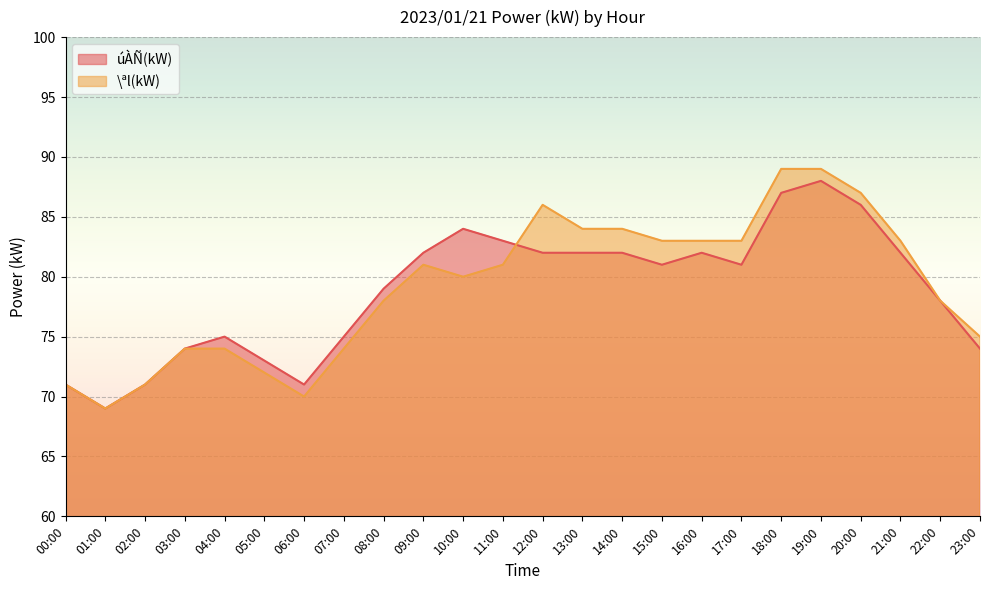

The value of úÀÑ(kW) at 20:00 is 86. True or false?

True